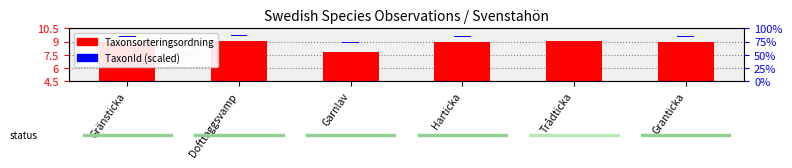

True or false: TaxonId has a value of 0.2 at Granticka.

True